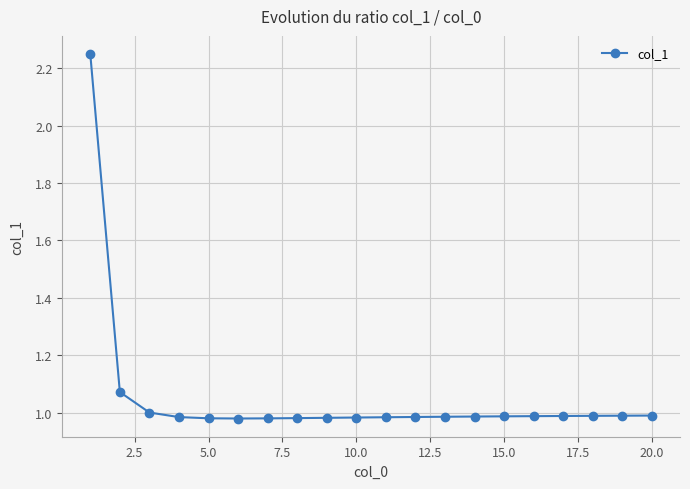

What is the sum of all values?

21.1